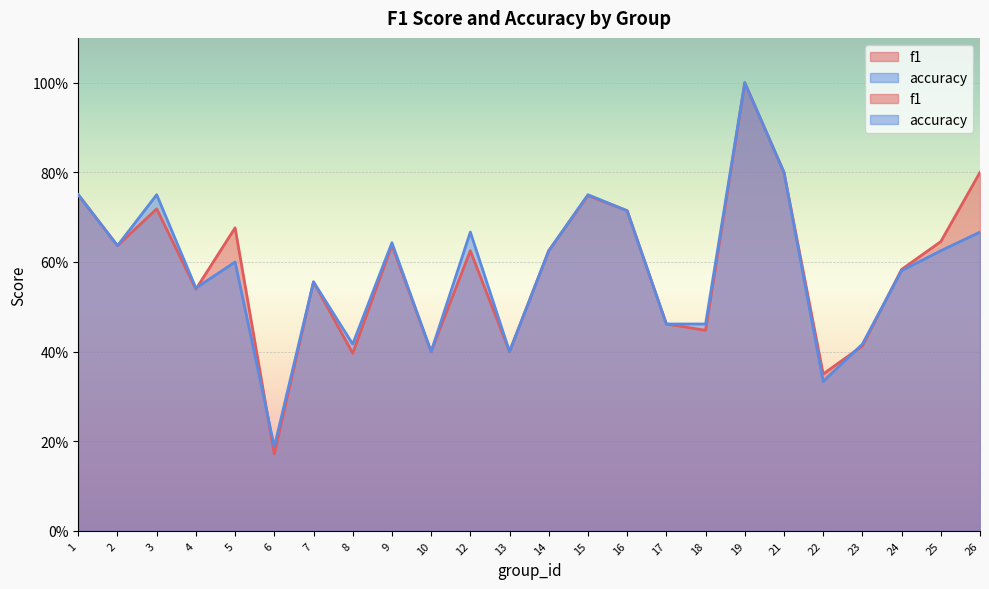

True or false: accuracy has more than 2 interior local peaks.

True